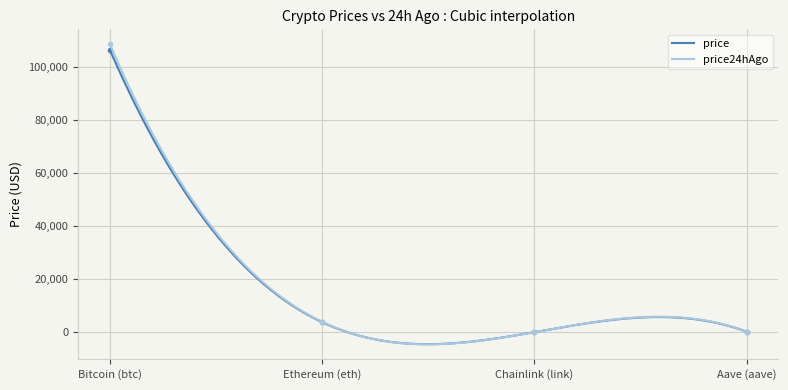

The price series shows 189139.8 at Bitcoin (btc). True or false?

False